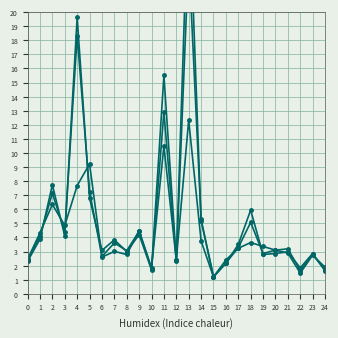

How many interior local peaks does the MORNINGWAP series have?

8